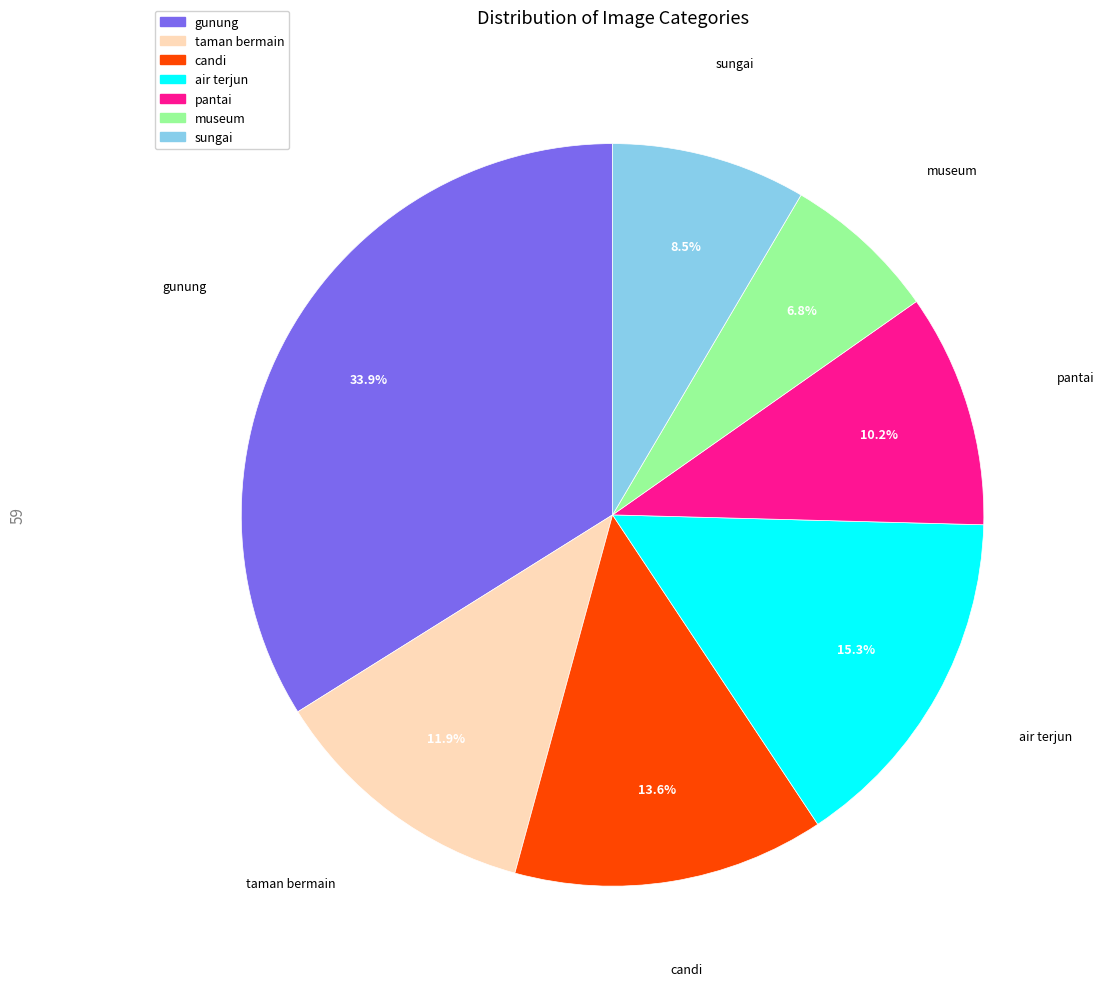

Does museum account for over 50% of the chart?

No